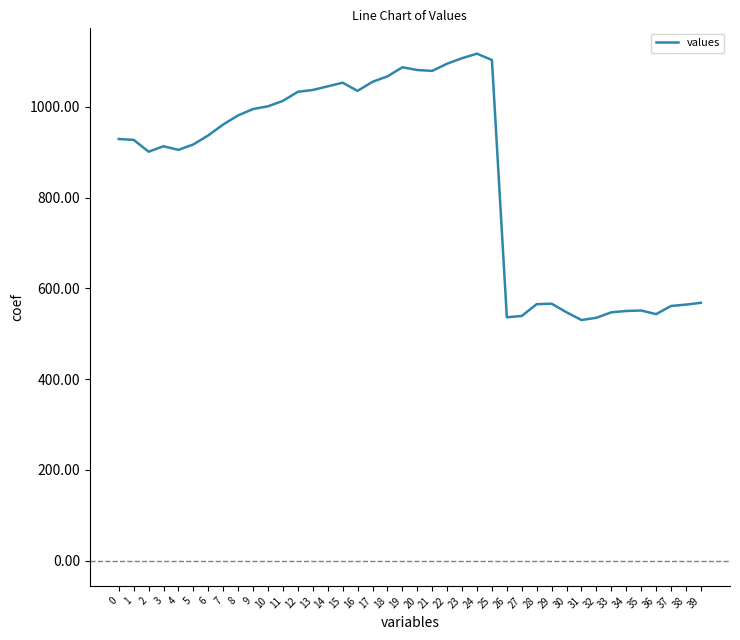

At which category does the chart reach its peak across all series?

24